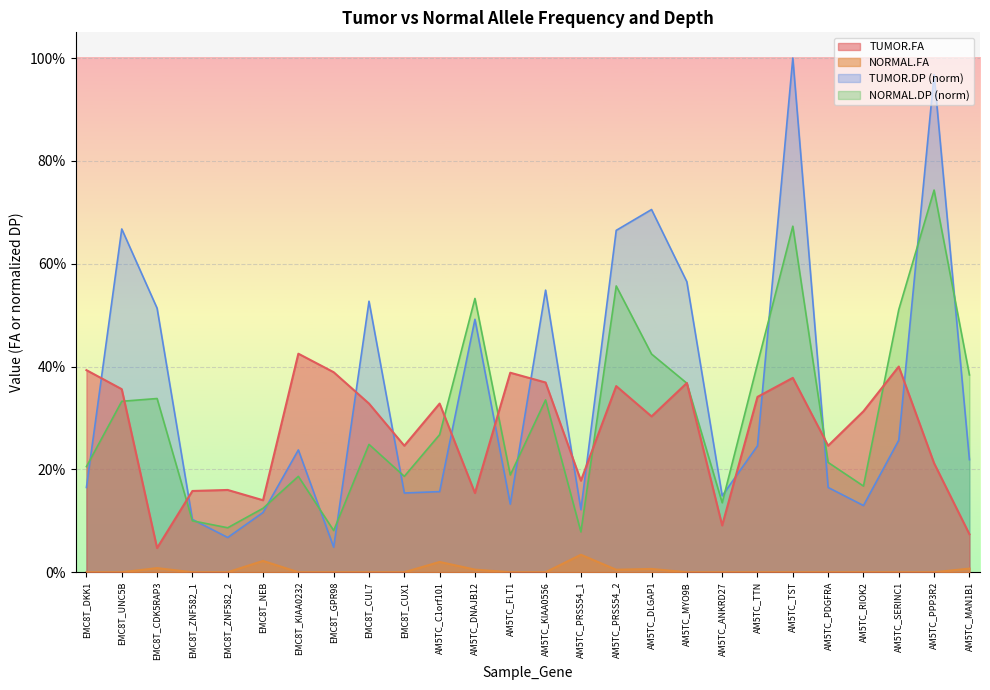

Between which two adjacent categories do TUMOR.DP and NORMAL.DP first intersect?

EMC8T_DKK1 and EMC8T_UNC5B